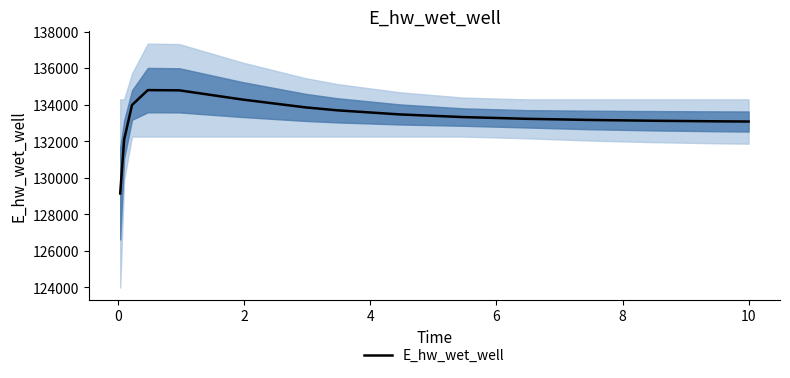

What is the lowest value of the E_hw_wet_well series?

129132.1